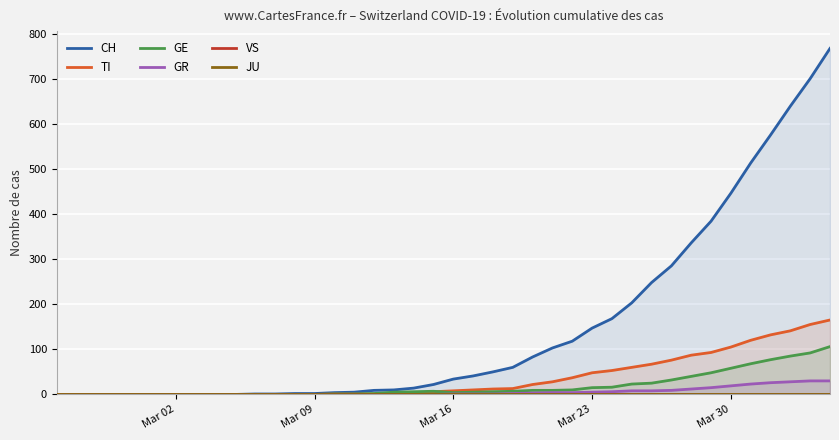

Which series has the largest range (max minus min)?

CH